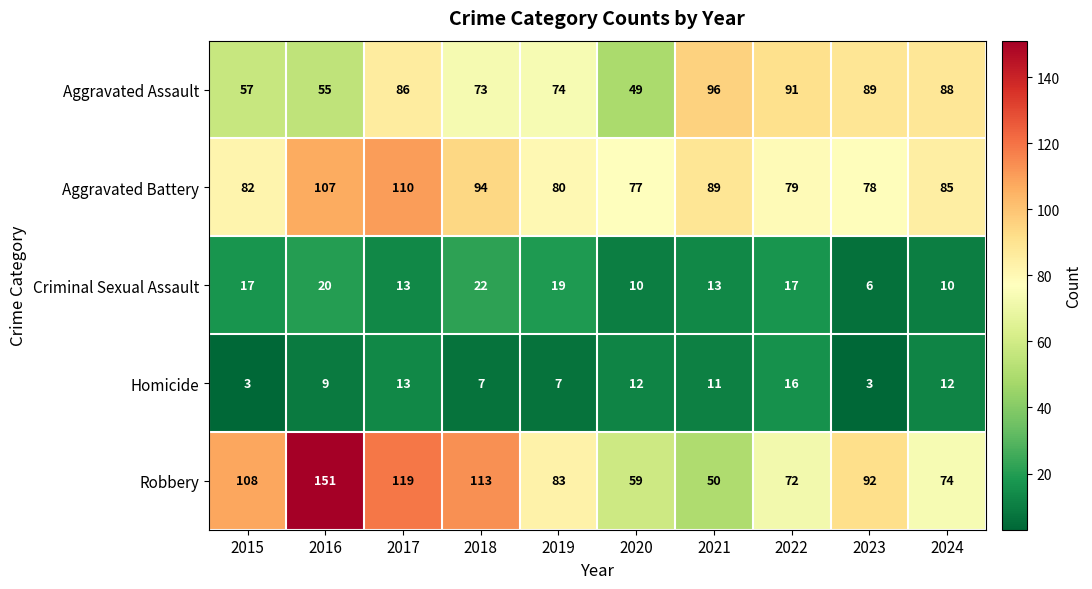

What is the difference between the highest and lowest values at 2018?

106